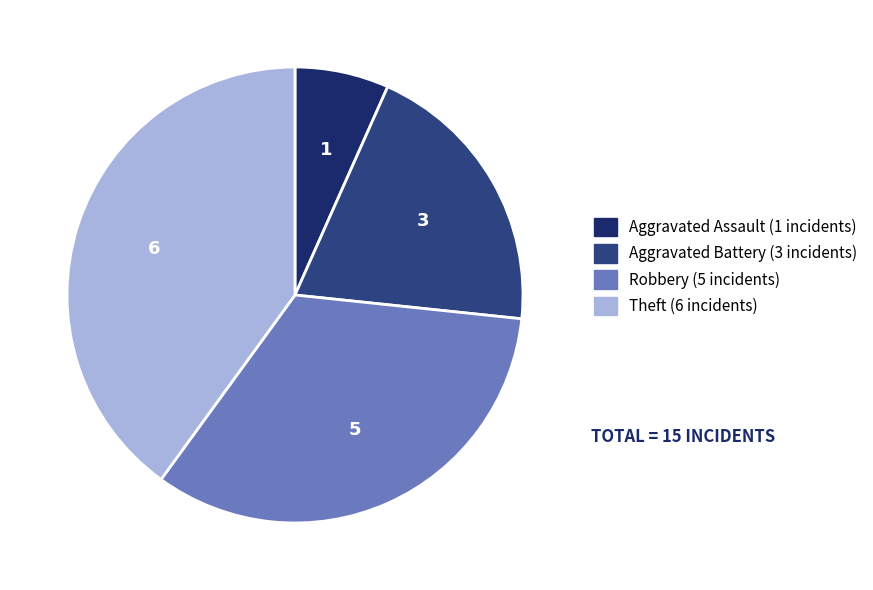

What is the change in value from Aggravated Assault to Robbery?

+4